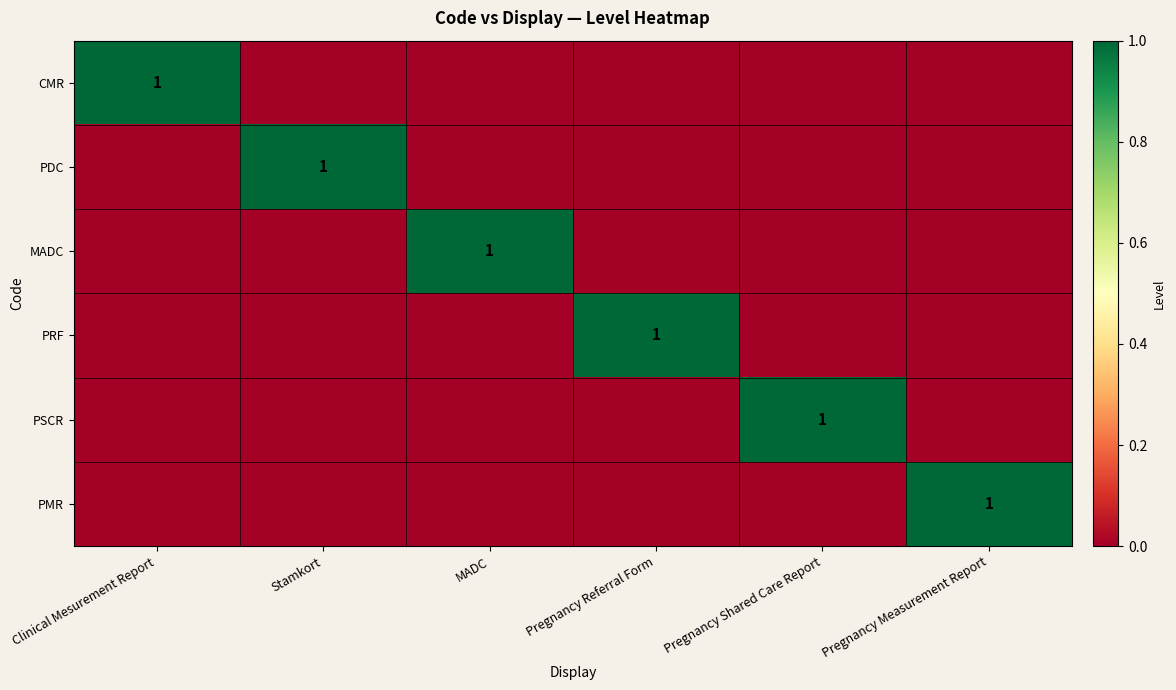

True or false: PRF has a value of 0 at Pregnancy Referral Form.

False